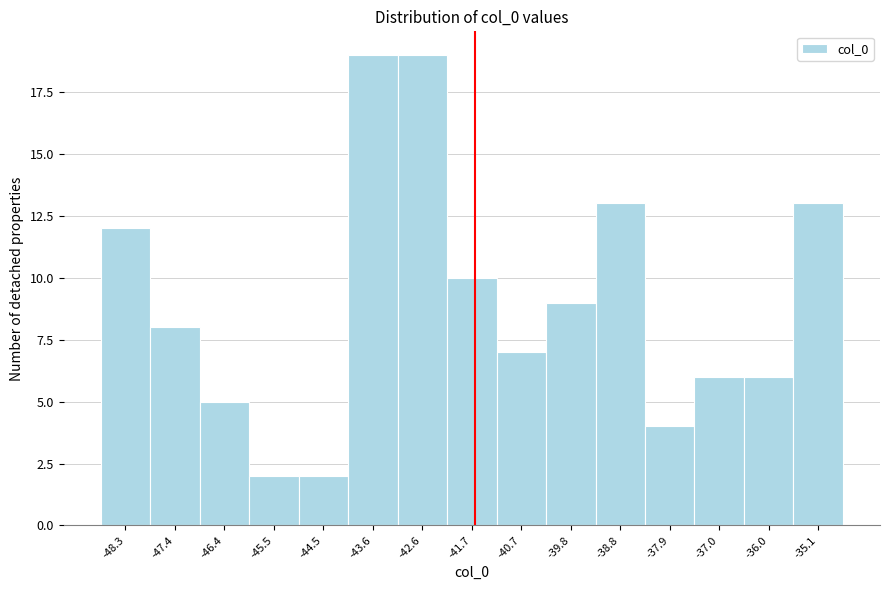

Reading right to left, extract all data points from this chart.

13	6	6	4	13	9	7	10	19	19	2	2	5	8	12